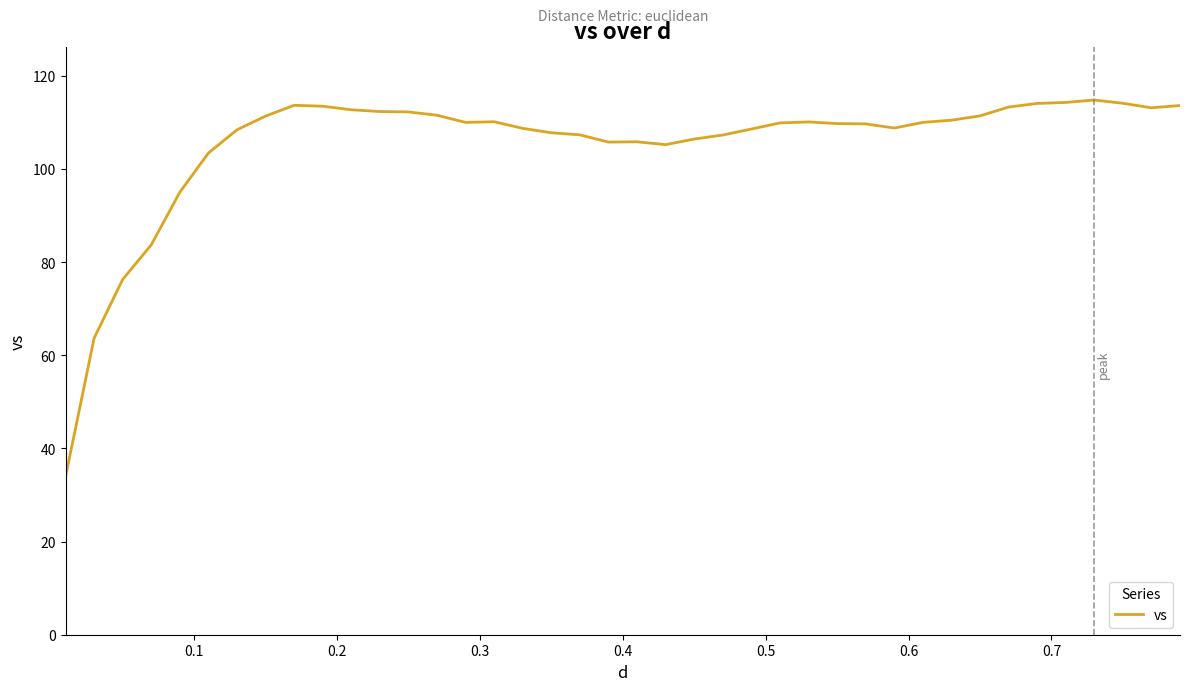

What is the difference between the maximum and minimum values?

80.9